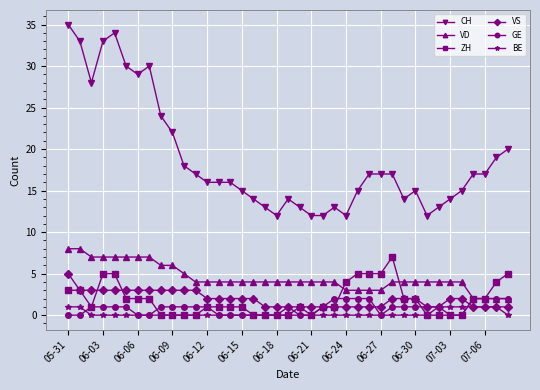

Count the number of data series in this chart.

6